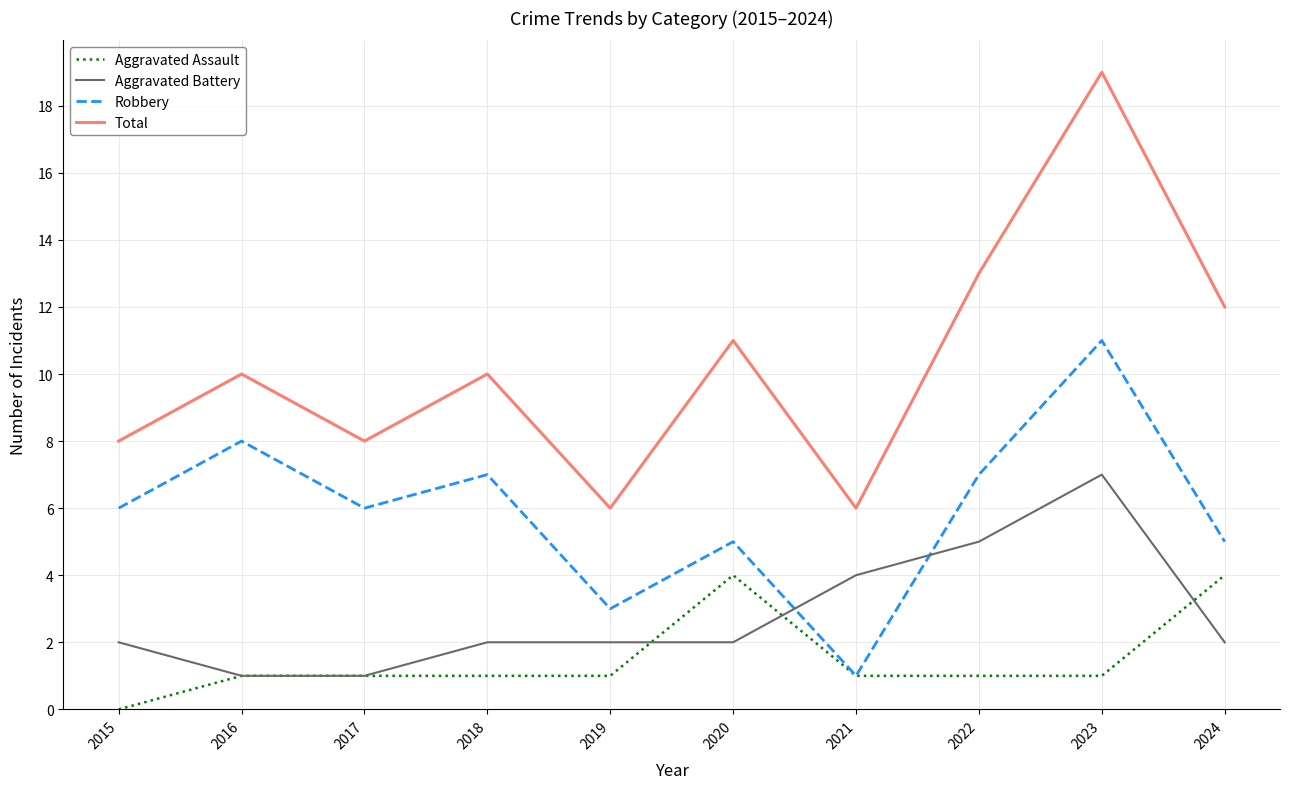

Reading right to left, what are all the values shown in this chart?

Aggravated Assault: 2024=4	2023=1	2022=1	2021=1	2020=4	2019=1	2018=1	2017=1	2016=1	2015=0
Aggravated Battery: 2024=2	2023=7	2022=5	2021=4	2020=2	2019=2	2018=2	2017=1	2016=1	2015=2
Robbery: 2024=5	2023=11	2022=7	2021=1	2020=5	2019=3	2018=7	2017=6	2016=8	2015=6
Total: 2024=12	2023=19	2022=13	2021=6	2020=11	2019=6	2018=10	2017=8	2016=10	2015=8